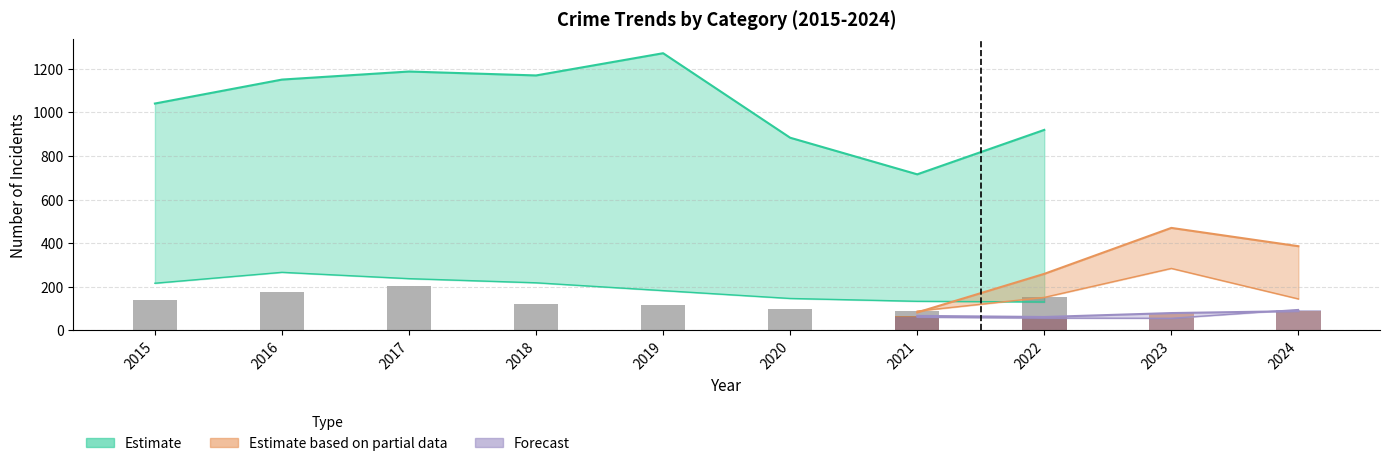

How many categories are shown in the chart?

10